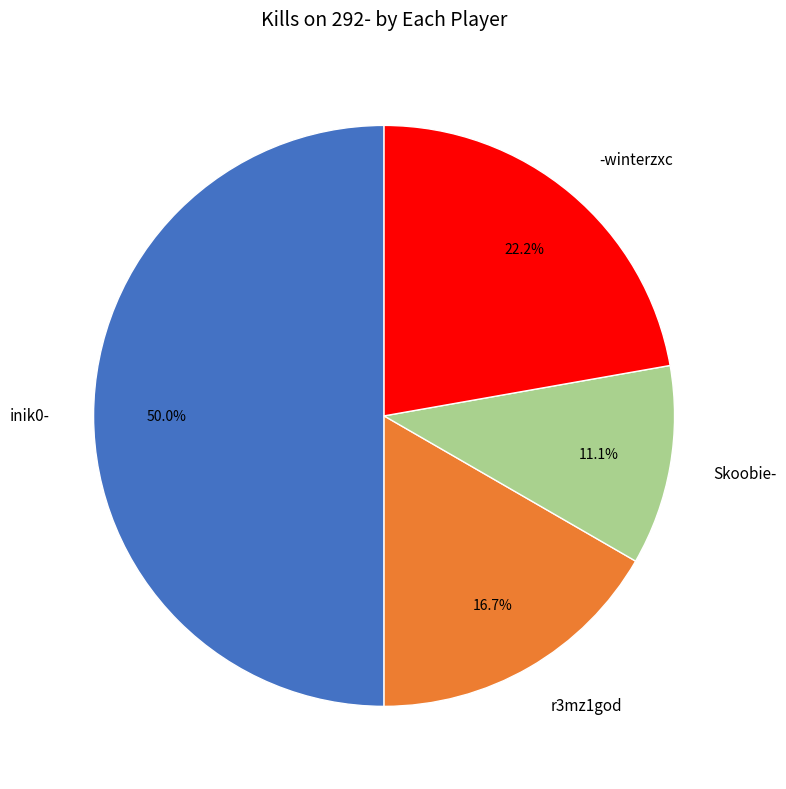

Which slice is the largest?

inik0-